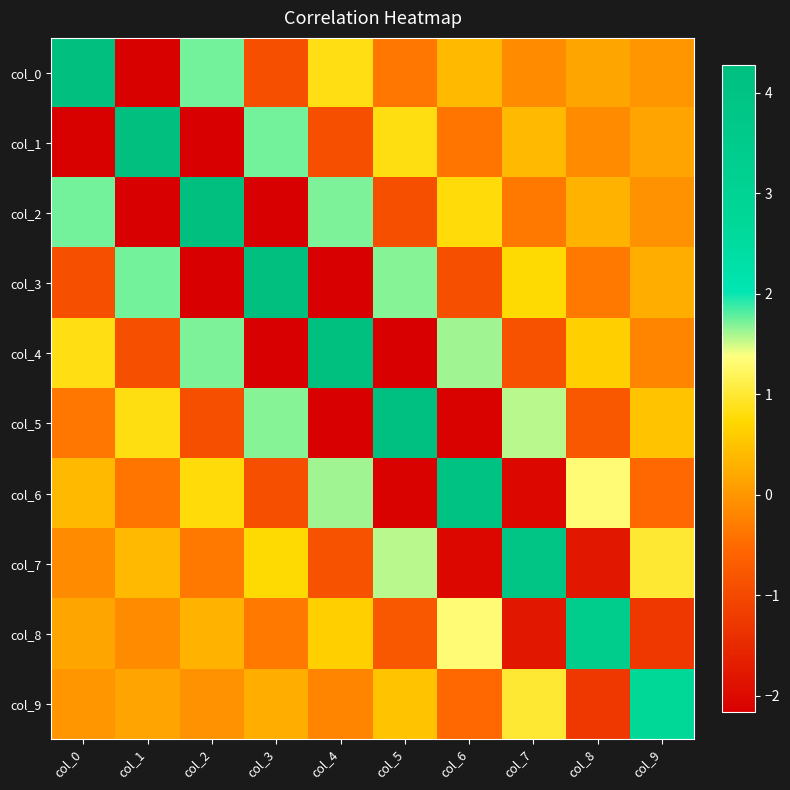

At which category does the chart reach its peak across all series?

col_0